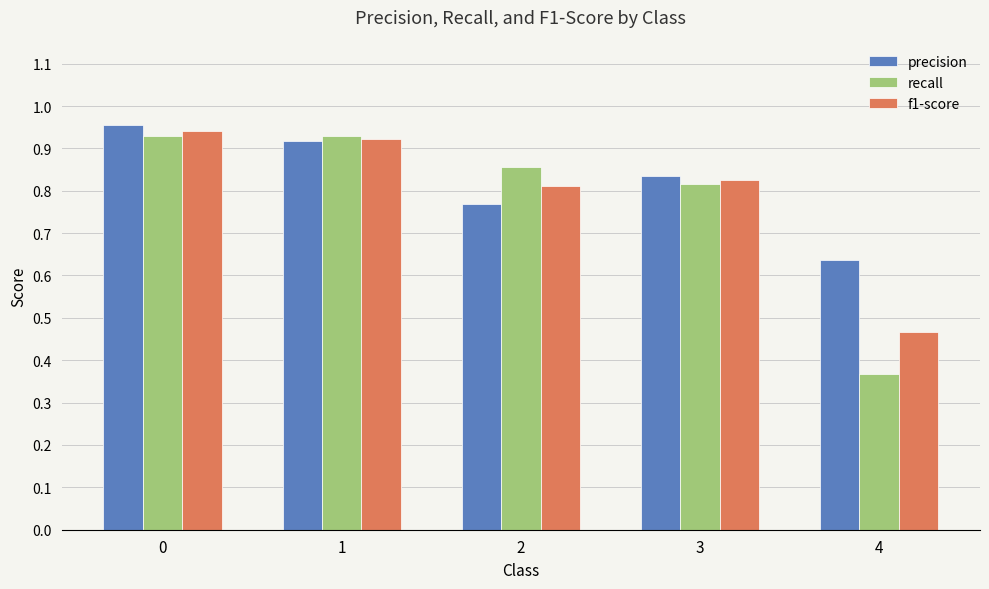

At 0, list the series in order from largest to smallest.

precision, f1-score, recall